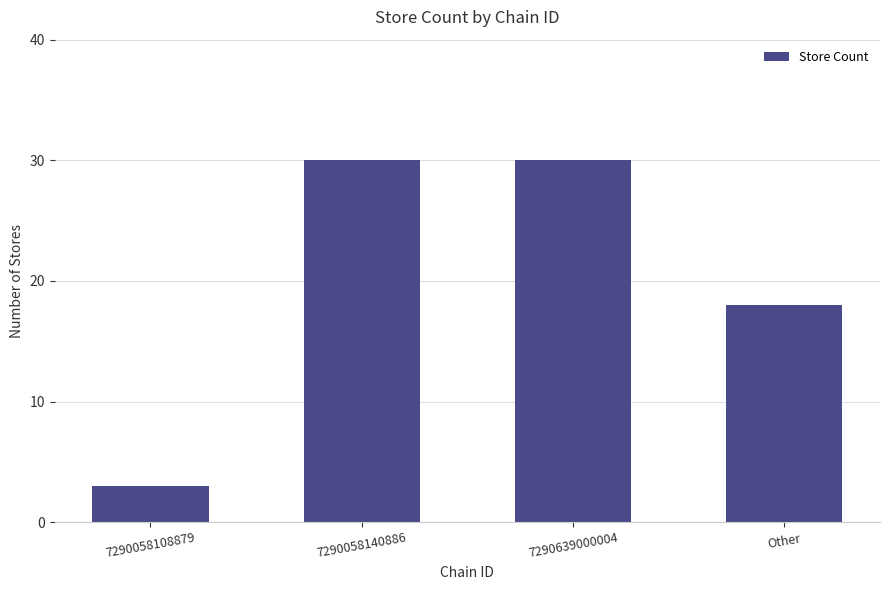

At which label is the value closest to 16?

Other